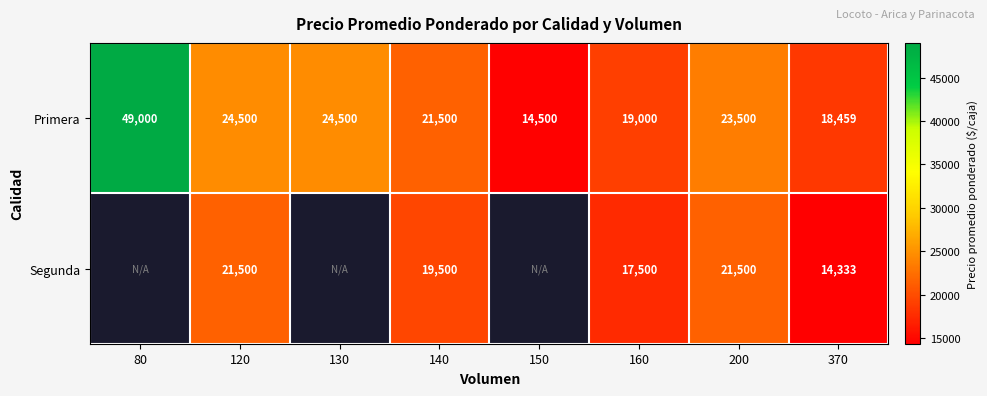

Rank the series at 200 from lowest to highest value.

Segunda, Primera